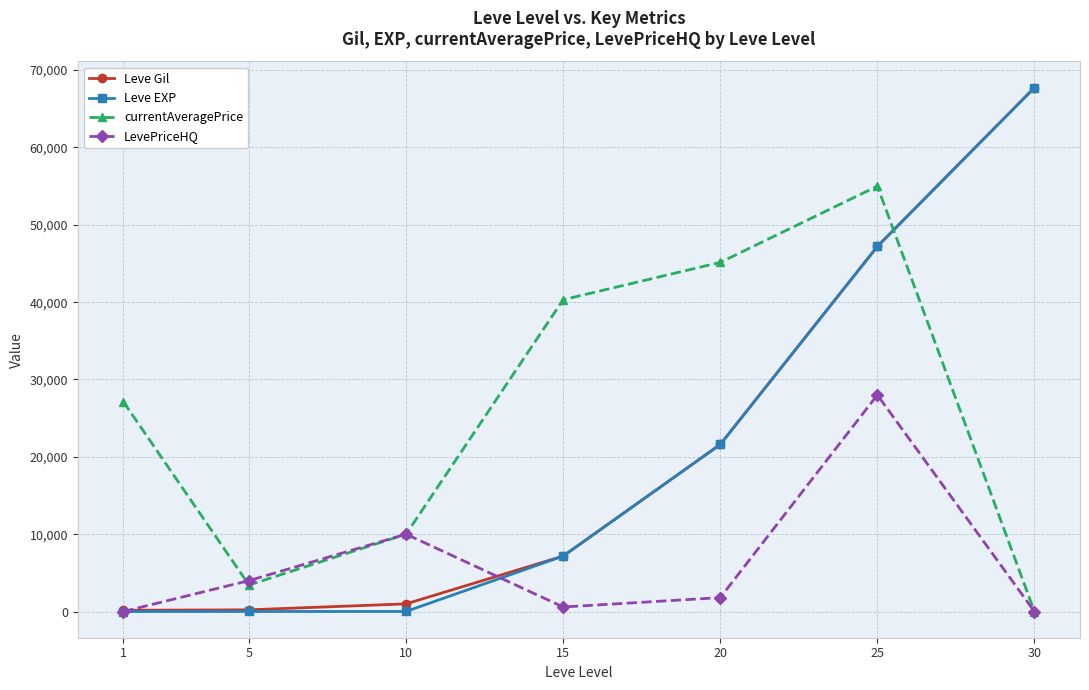

What is the maximum value shown in the chart?

67730